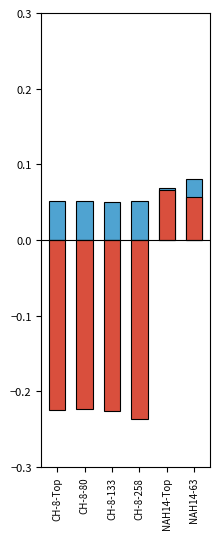

At which category is the sum across all series the highest?

NAH14-63